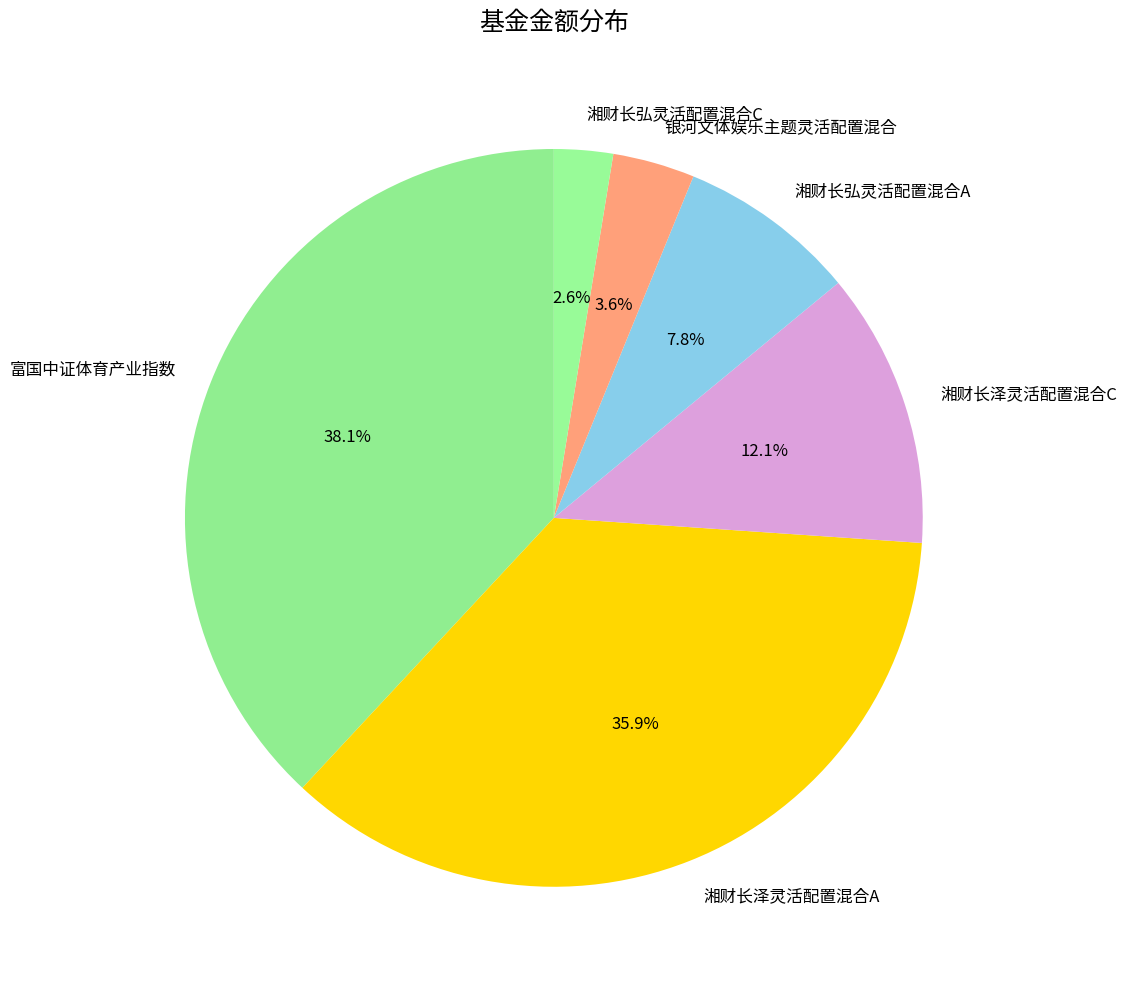

The 湘财长弘灵活配置混合C slice represents 3% of the pie. True or false?

True